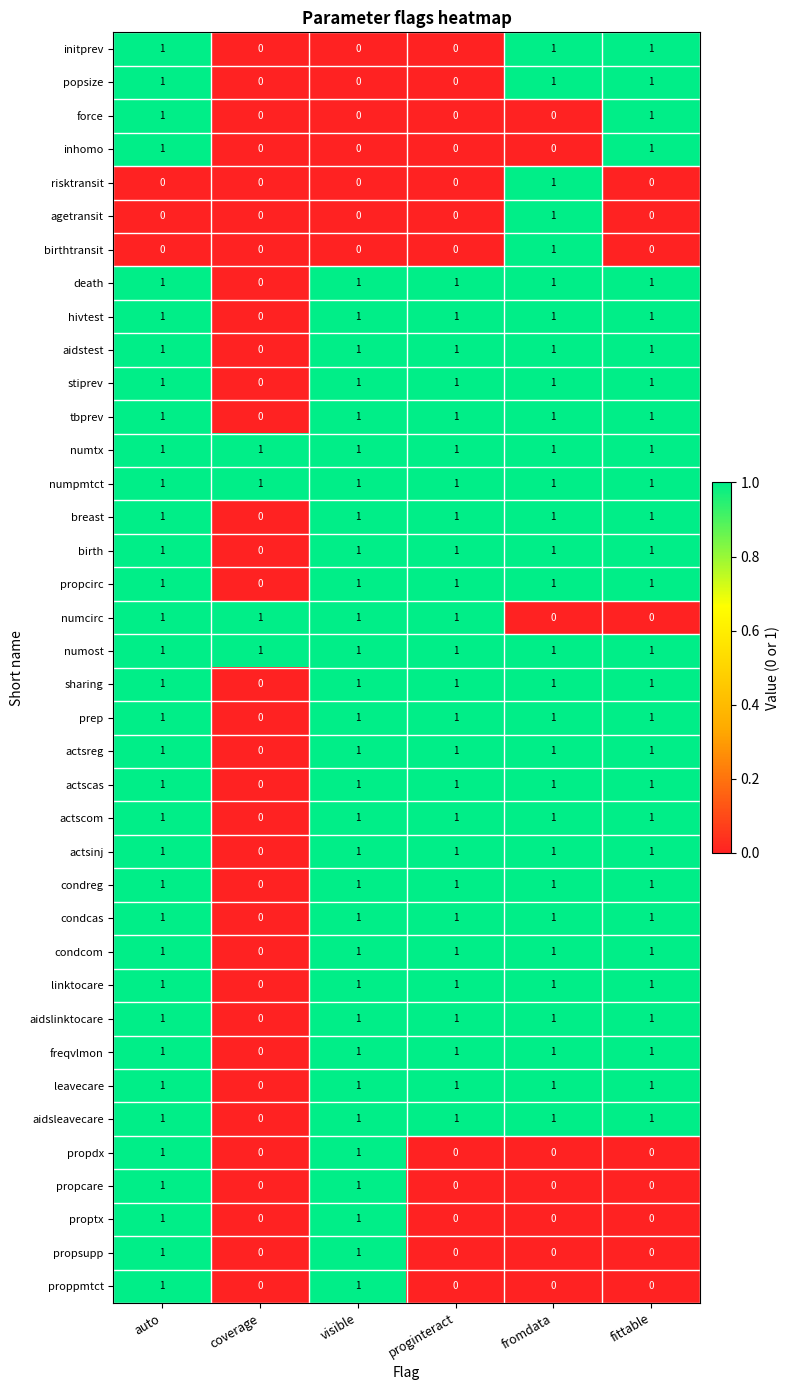

Where is stiprev nearest to the value 0?

coverage